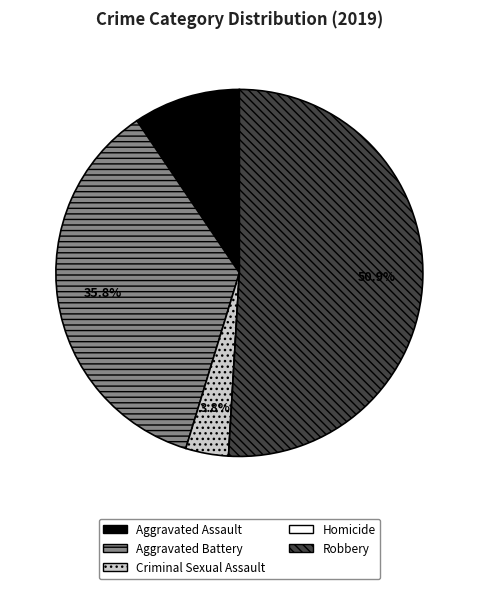

What percentage is NOT represented by Criminal Sexual Assault?

96.2%